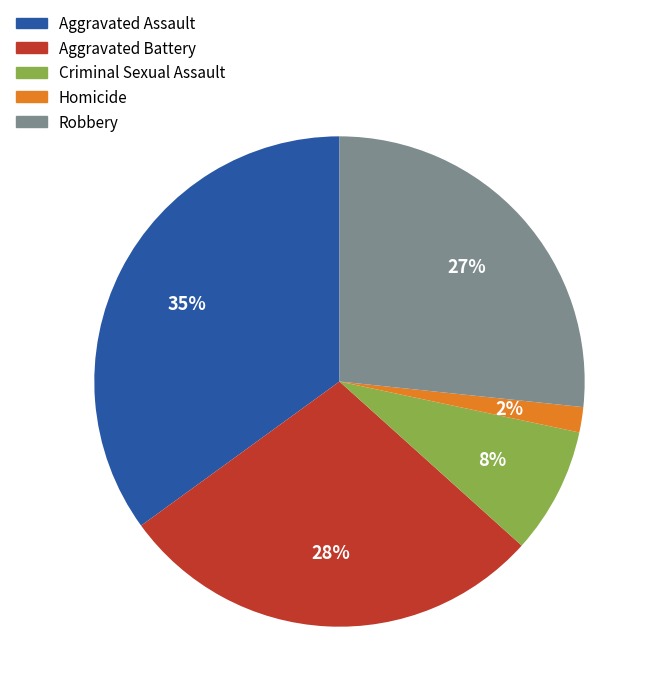

Rank the categories by value from highest to lowest.

Aggravated Assault, Aggravated Battery, Robbery, Criminal Sexual Assault, Homicide